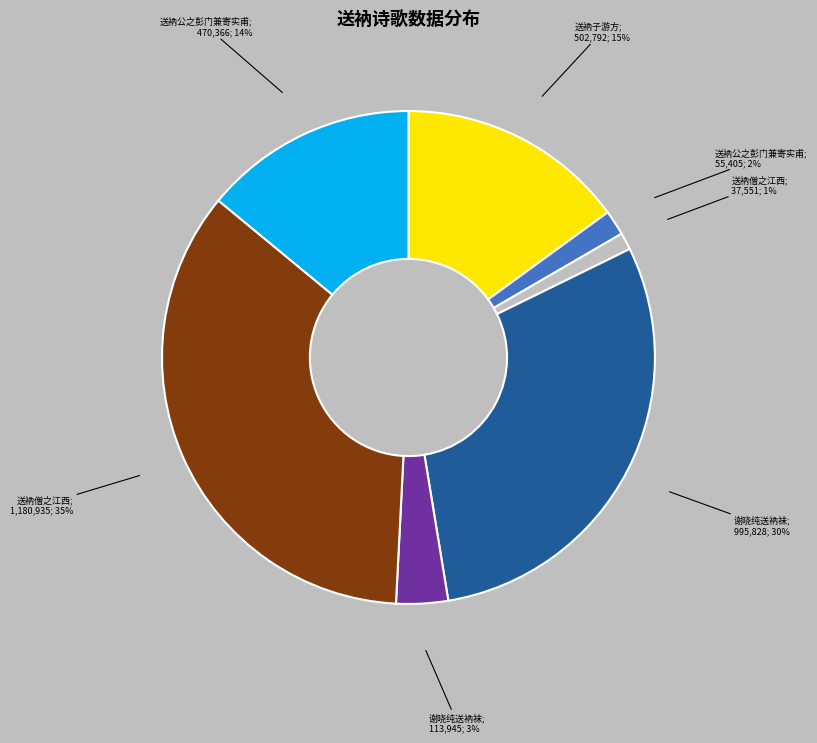

To the nearest percent, what is the average slice percentage?

14%